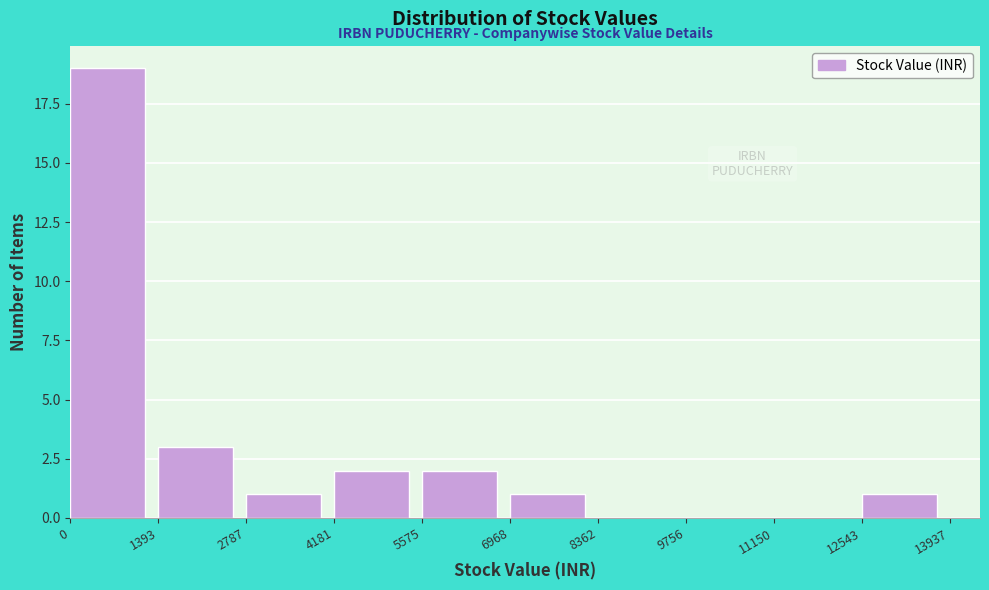

Over which range of the x-axis is the bar tallest?

0 to 1393